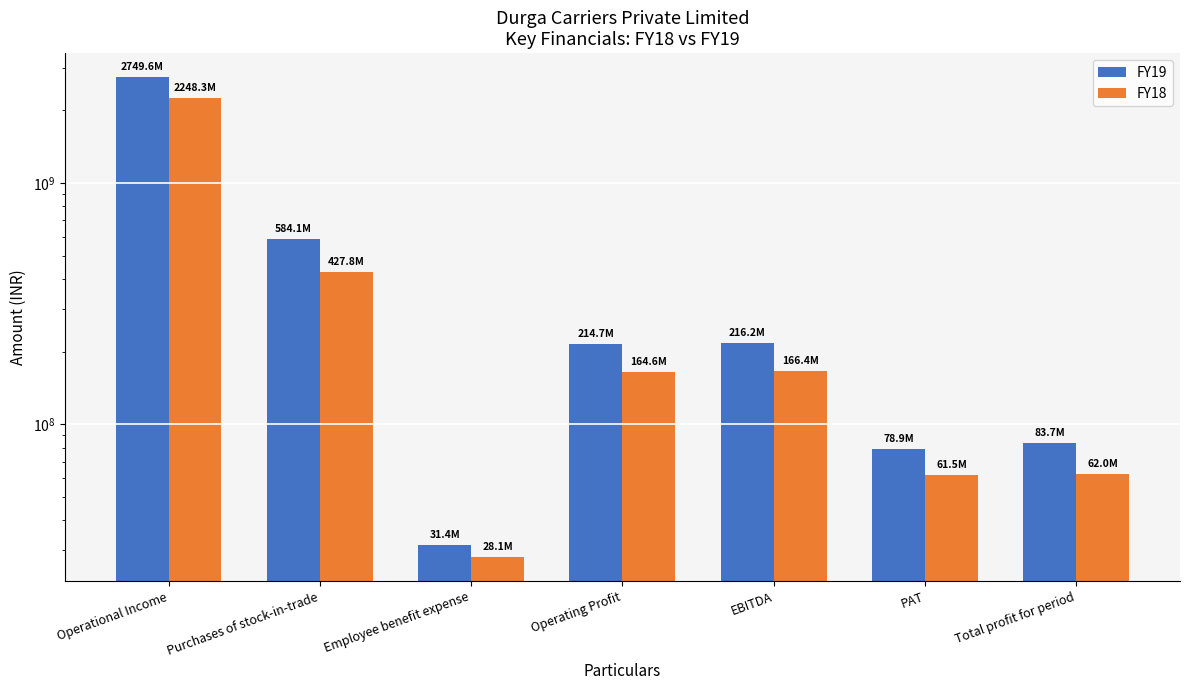

What is the value of the FY19 bar at the 2nd from the left?

584138803